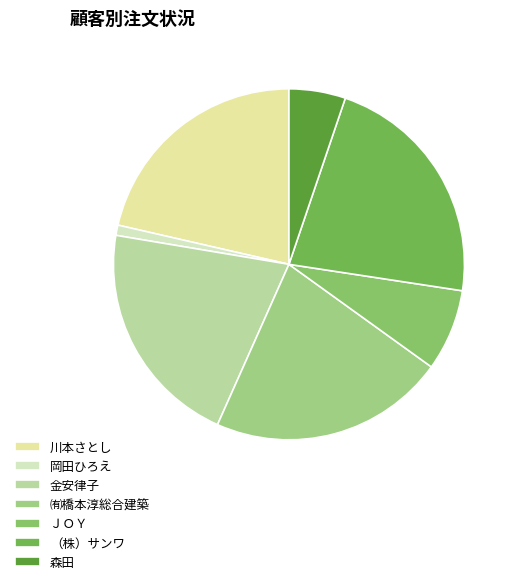

How many segments does this pie chart have?

7